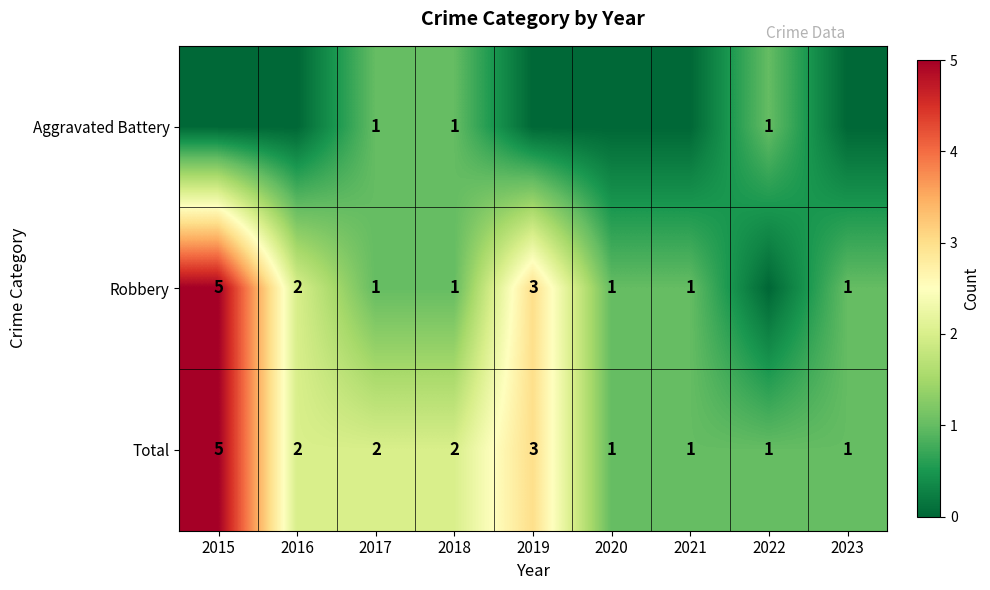

What is the spread (max minus min) of values at 2017?

1